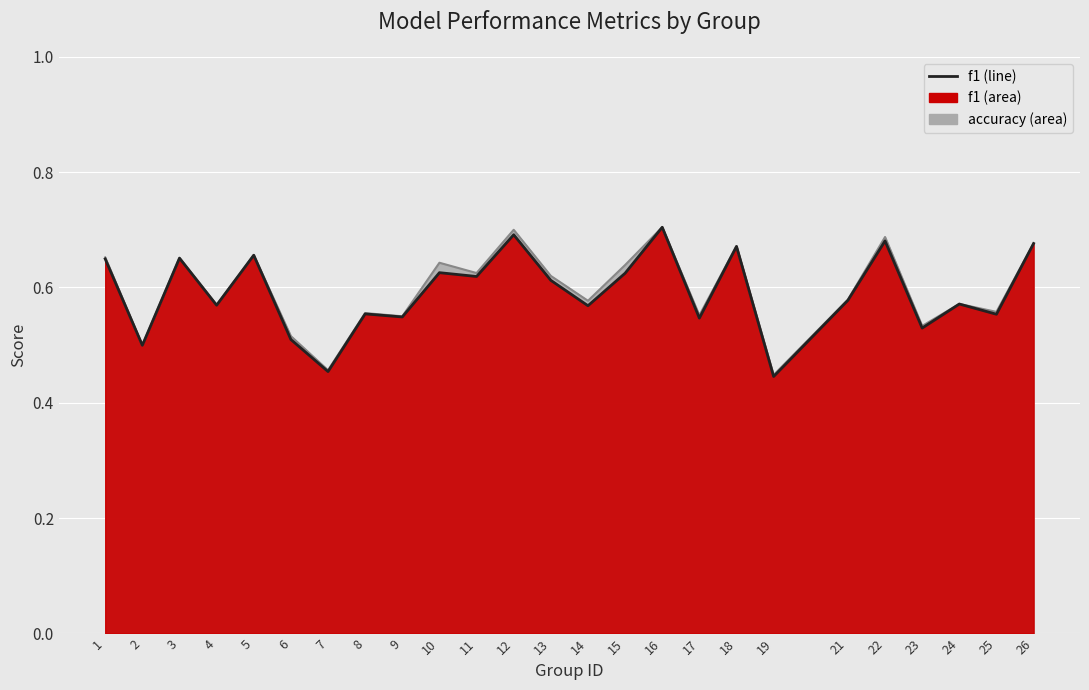

How many series are shown in this chart?

2